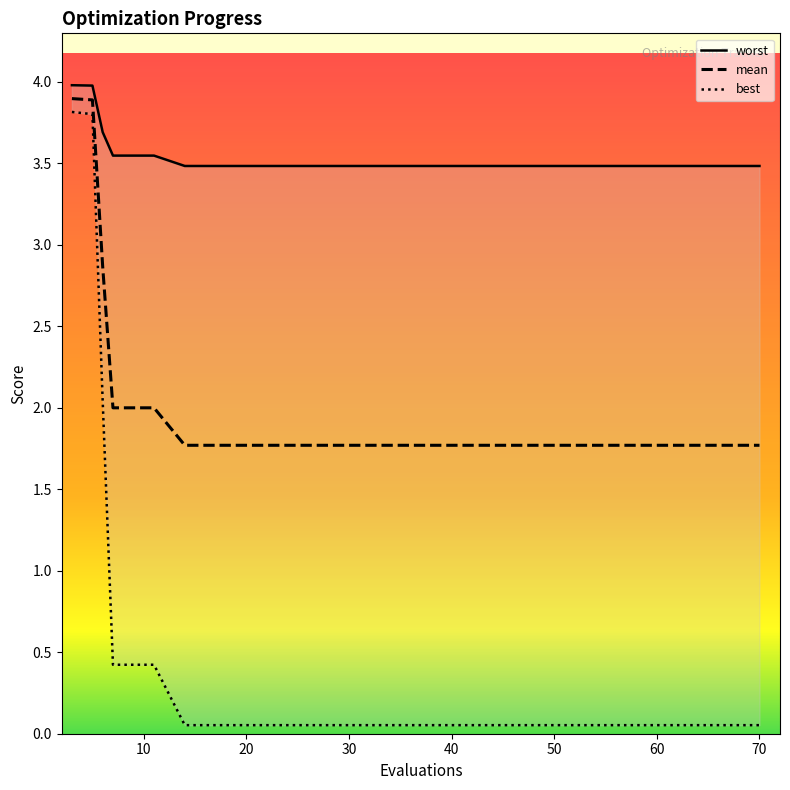

At how many categories does at least one series exceed 3?

20